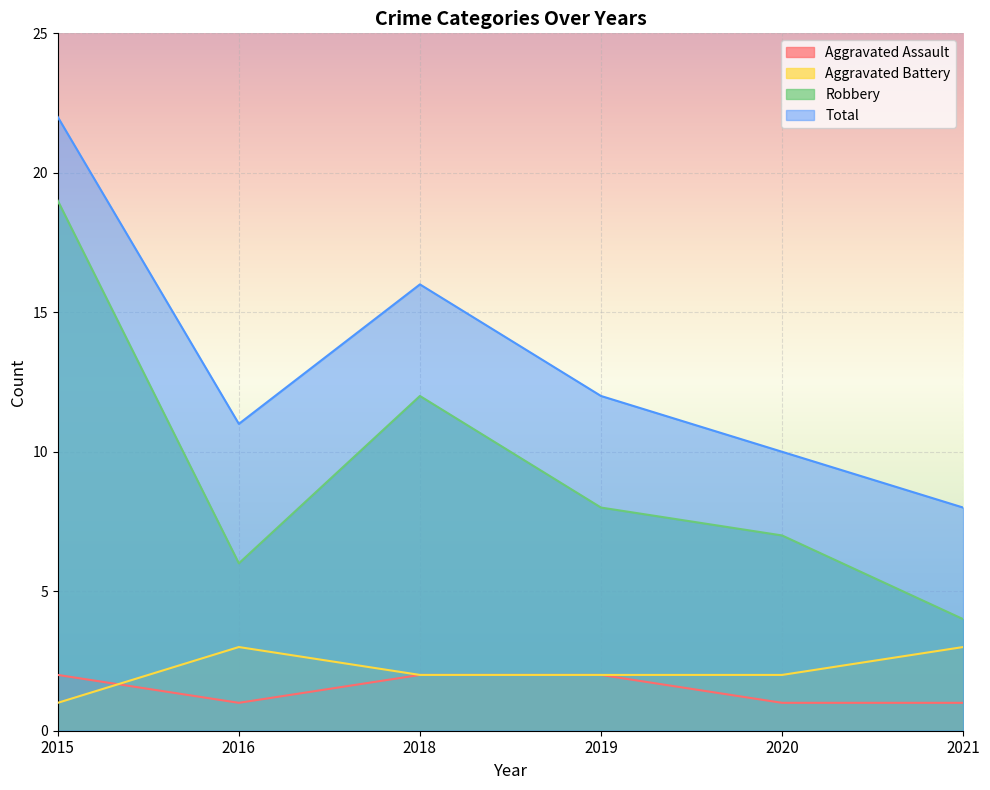

How many distinct data groups are displayed?

4